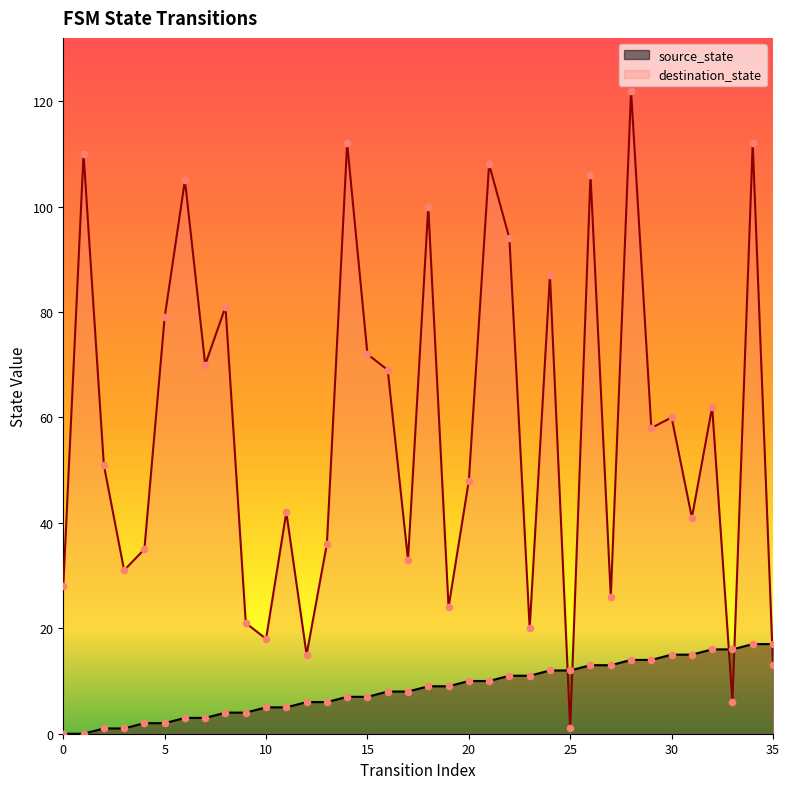

Which series contains the lowest Y value?

source_state